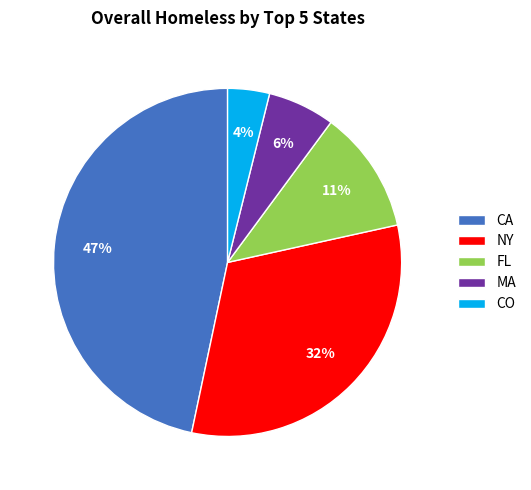

True or false: CA accounts for 47% of the total.

True